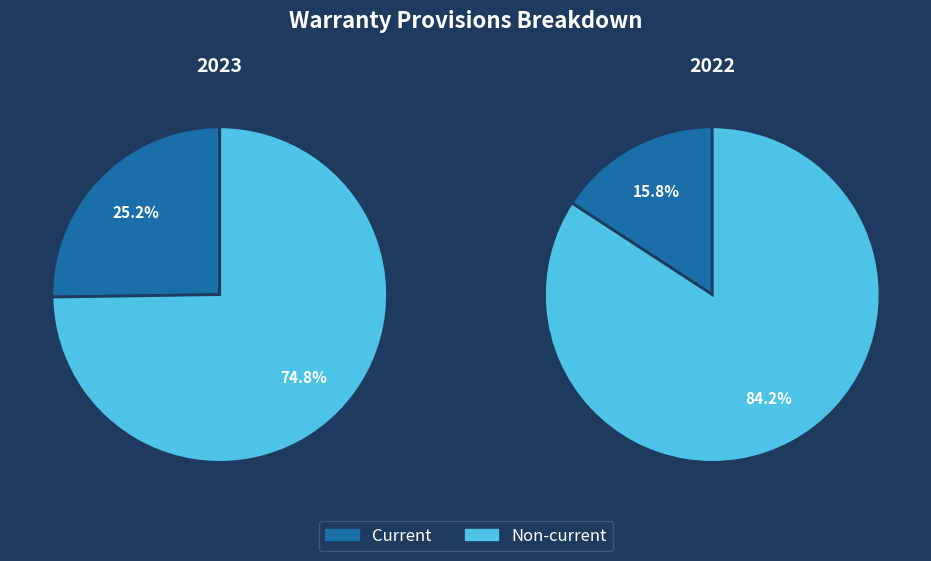

Approximately how many times larger is the value at Non-current compared to Current?

3.0